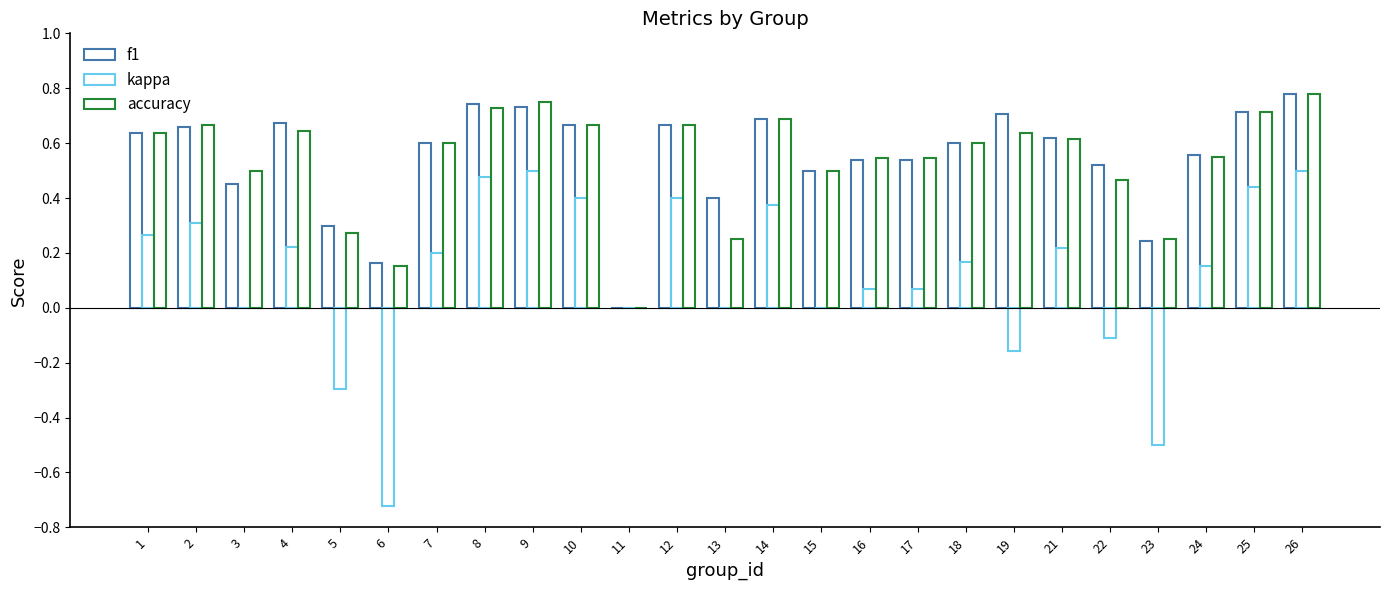

At how many categories does at least one series exceed 0?

24